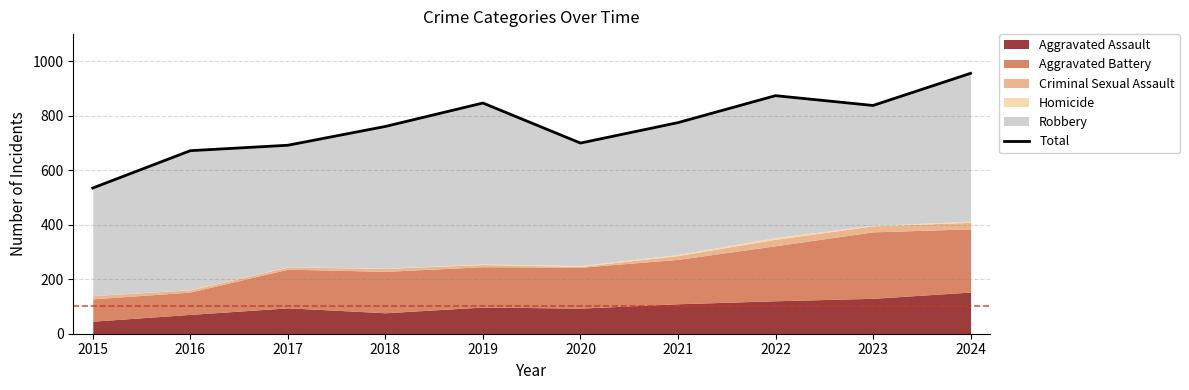

Rank the categories by value from highest to lowest.

2024, 2022, 2019, 2023, 2021, 2018, 2020, 2017, 2016, 2015